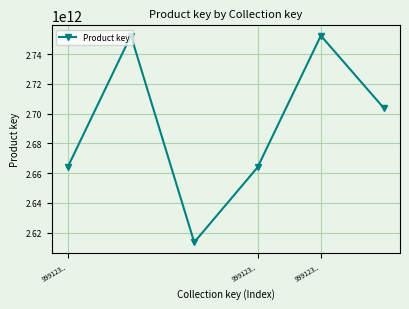

What is the greatest value displayed?

2752364291283